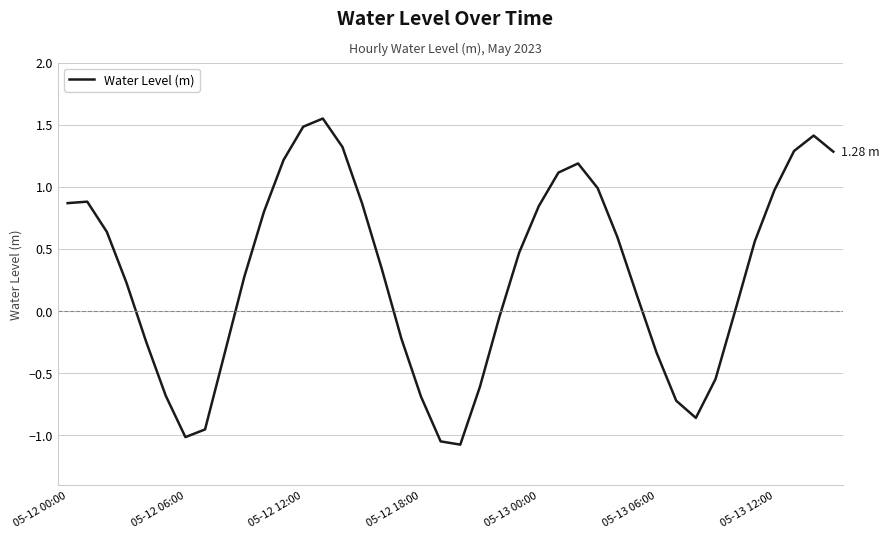

What is the difference between the maximum and minimum values?

2.6